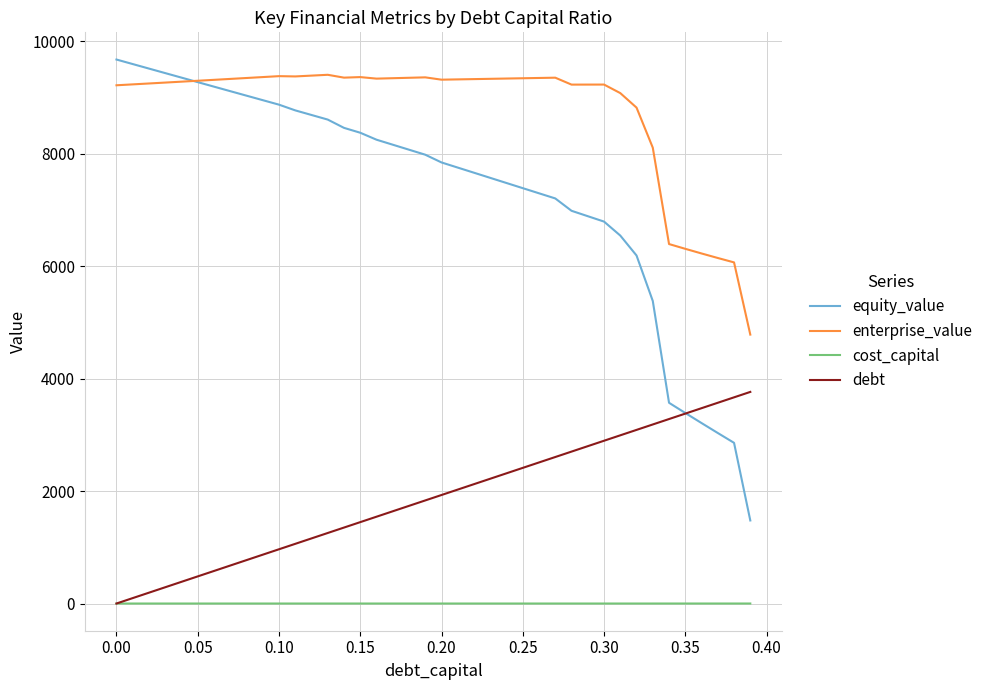

True or false: enterprise_value and debt intersect in this chart.

False